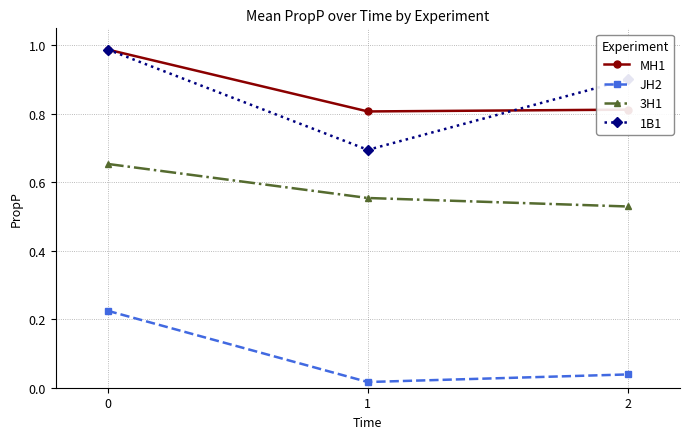

How many lines are shown in the chart?

4